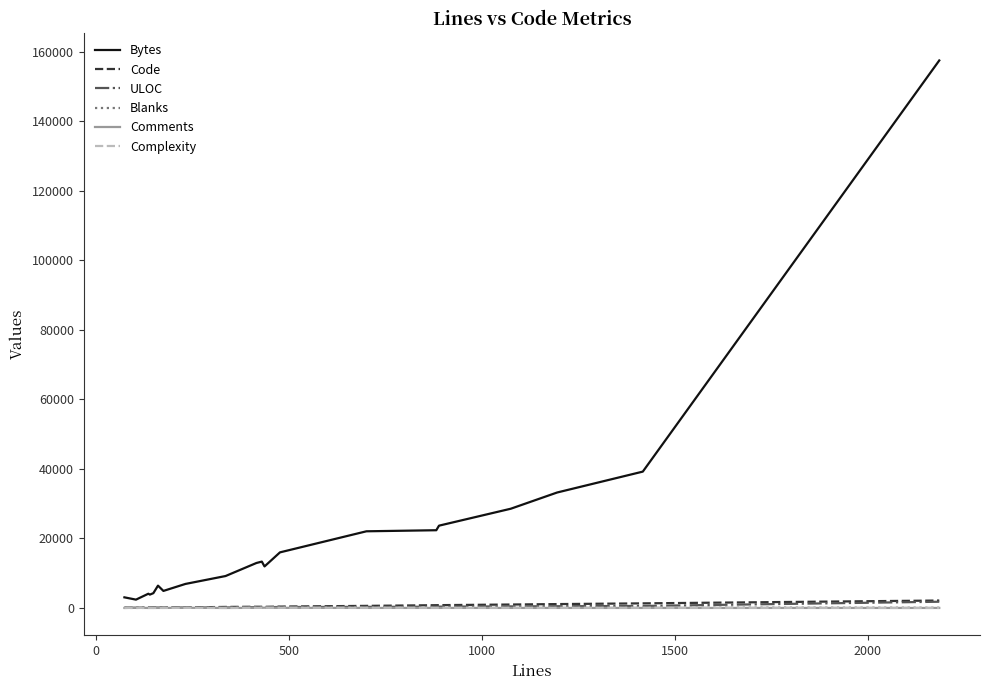

Which series has the widest spread of values?

Bytes